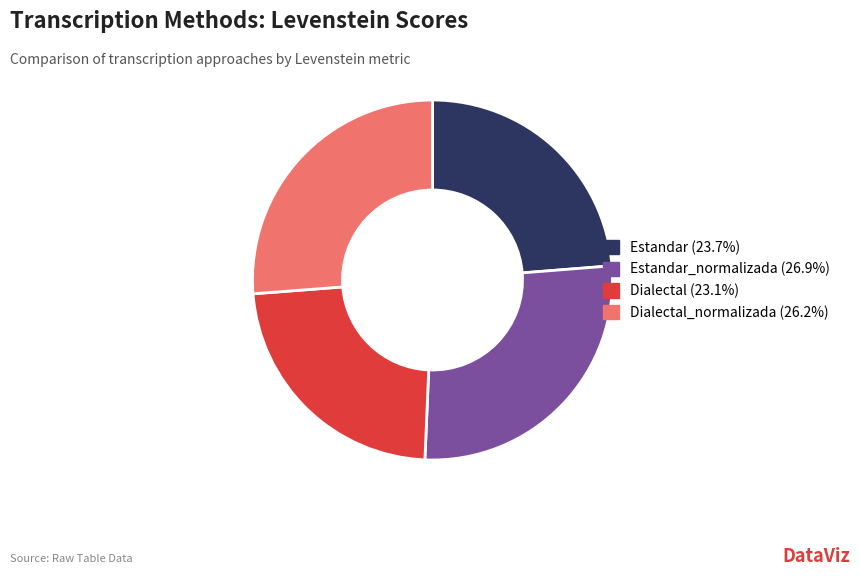

Does any single category account for the majority?

No